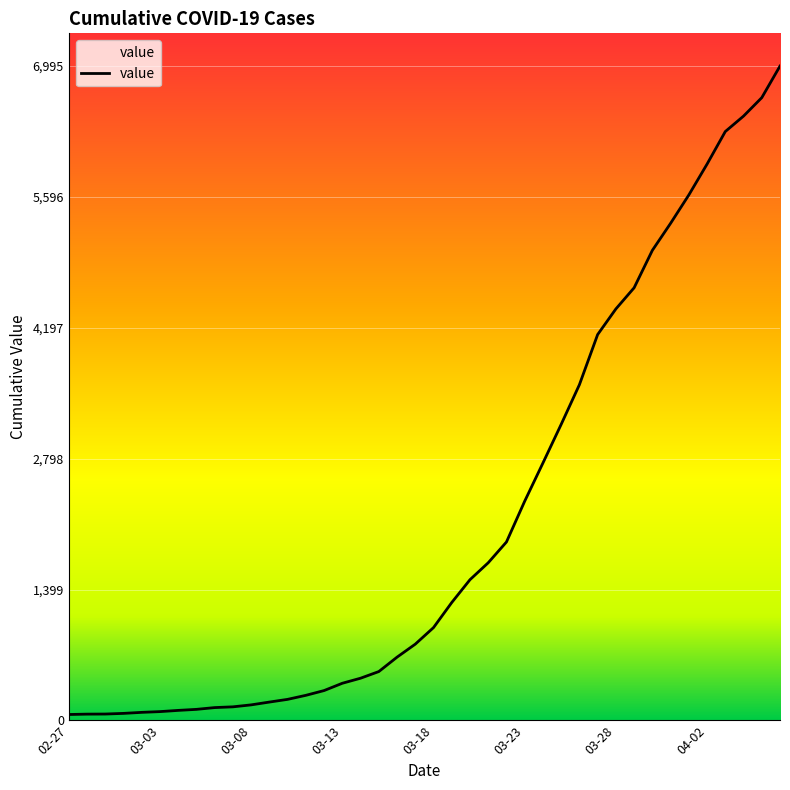

What is the difference between the maximum and minimum values?

6931